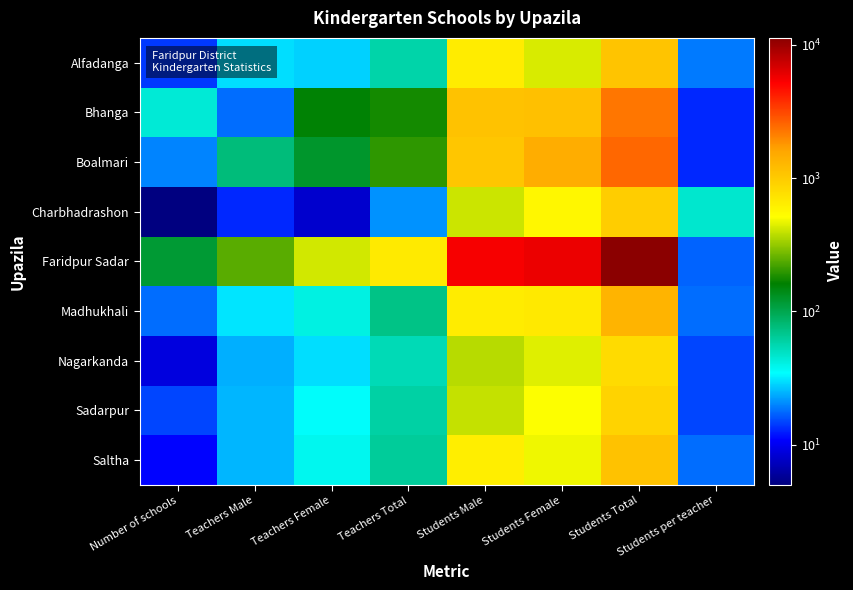

Count the number of data series in this chart.

9